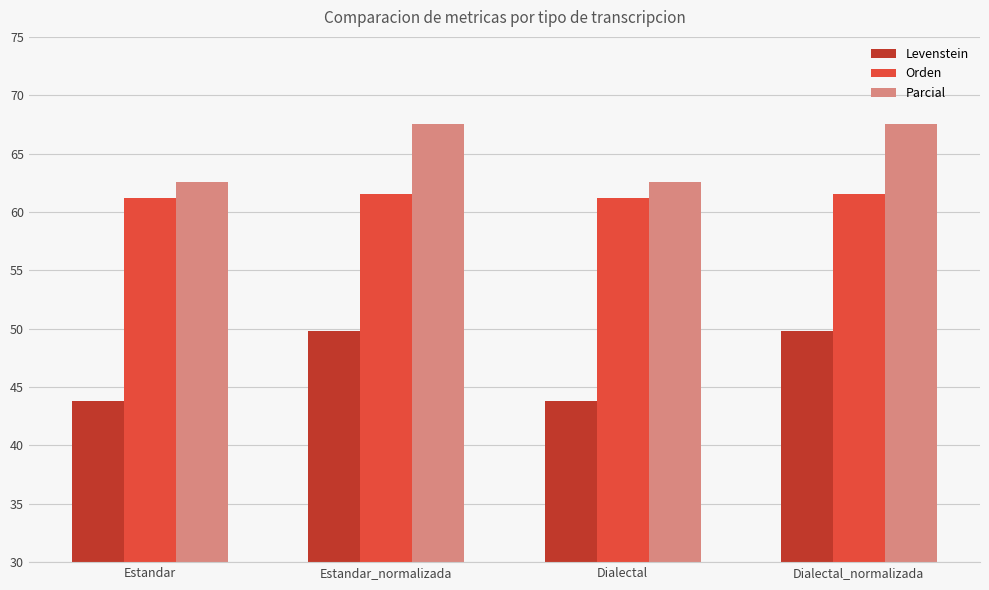

How many data points in Levenstein are less than 49?

2